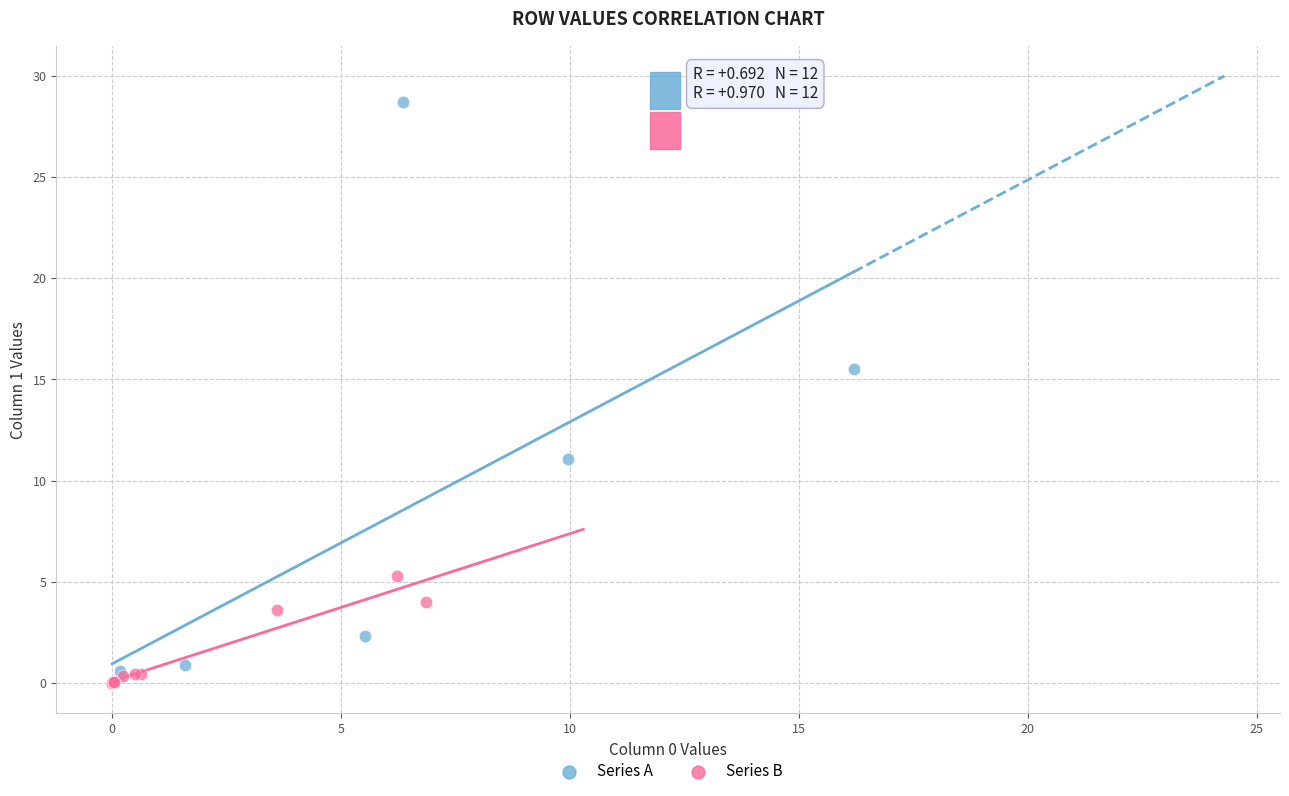

Which series has the largest Y range (max minus min)?

Series A